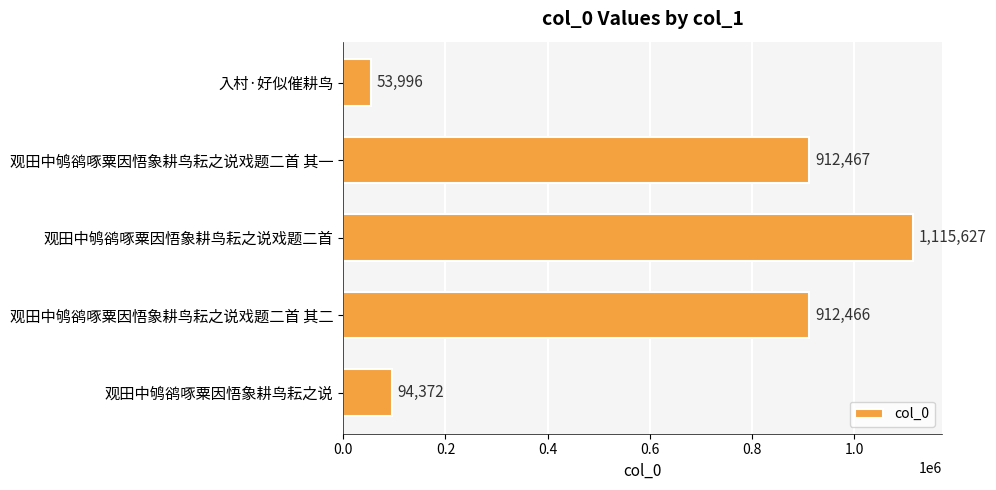

List the labels in order of value, largest first.

观田中鸲鹆啄粟因悟象耕鸟耘之说戏题二首, 观田中鸲鹆啄粟因悟象耕鸟耘之说戏题二首 其一, 观田中鸲鹆啄粟因悟象耕鸟耘之说戏题二首 其二, 观田中鸲鹆啄粟因悟象耕鸟耘之说, 入村·好似催耕鸟